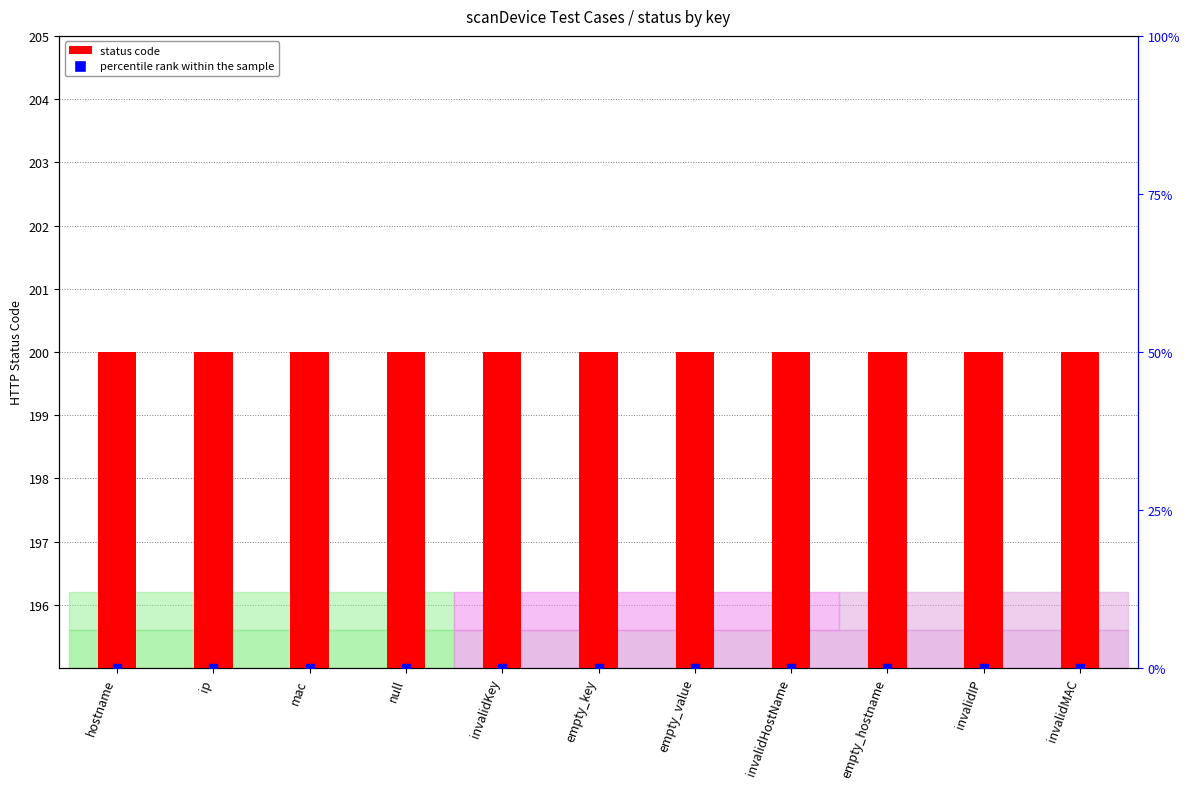

Is the value of percentile rank within the sample at invalidIP greater than the value of status code at mac?

No